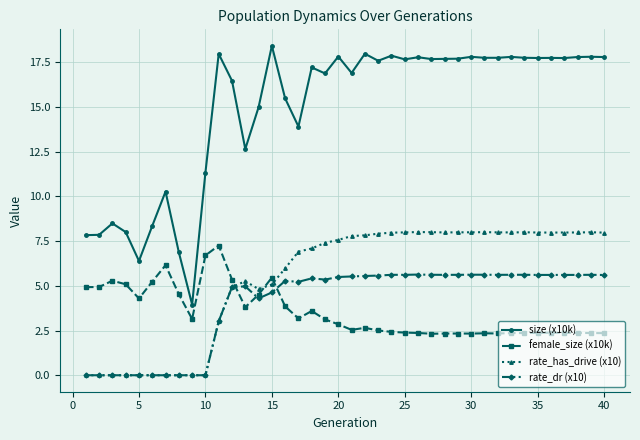

Which series has the largest range (max minus min)?

size (x10k)